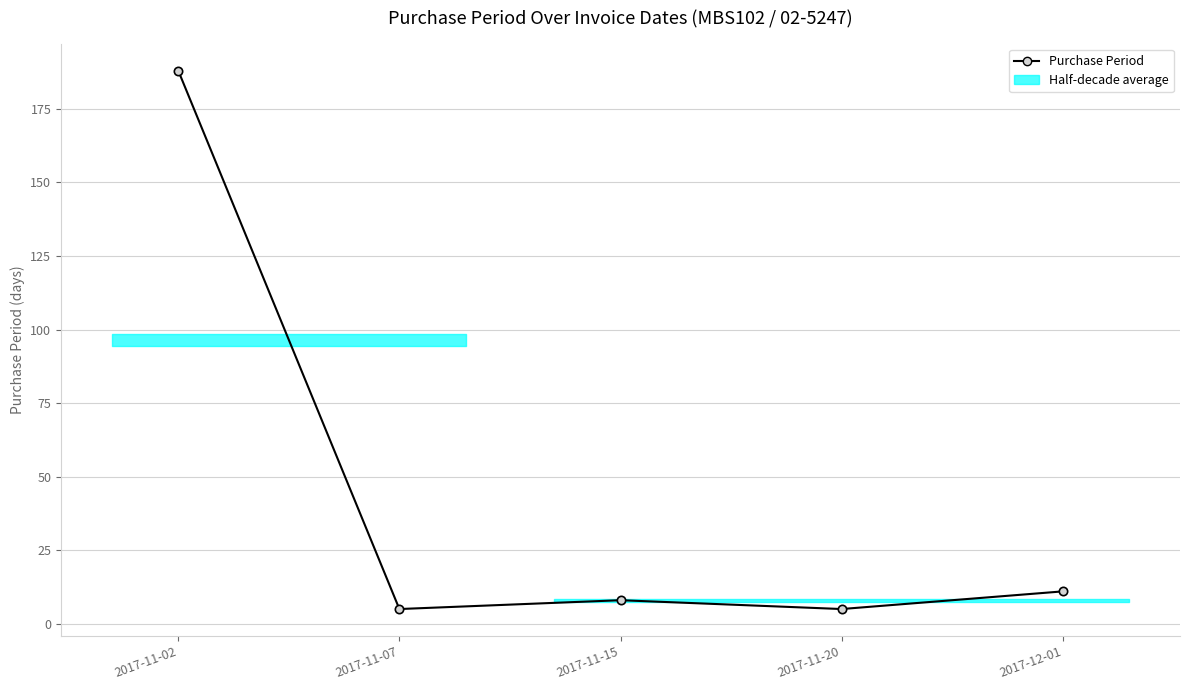

Rank the categories by value from highest to lowest.

2017-11-02, 2017-12-01, 2017-11-15, 2017-11-07, 2017-11-20